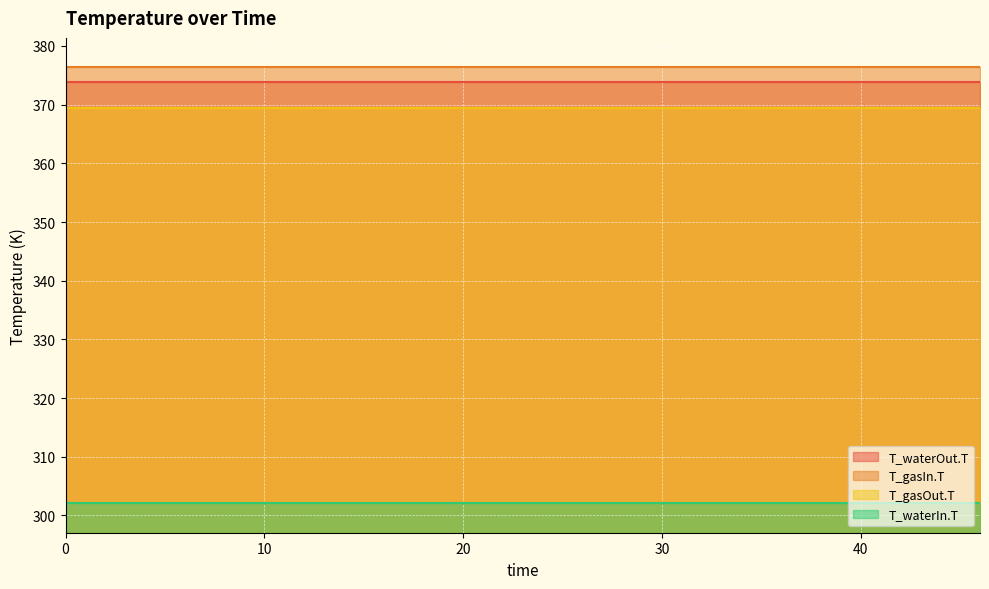

Between 15 and 46, which is larger?

15